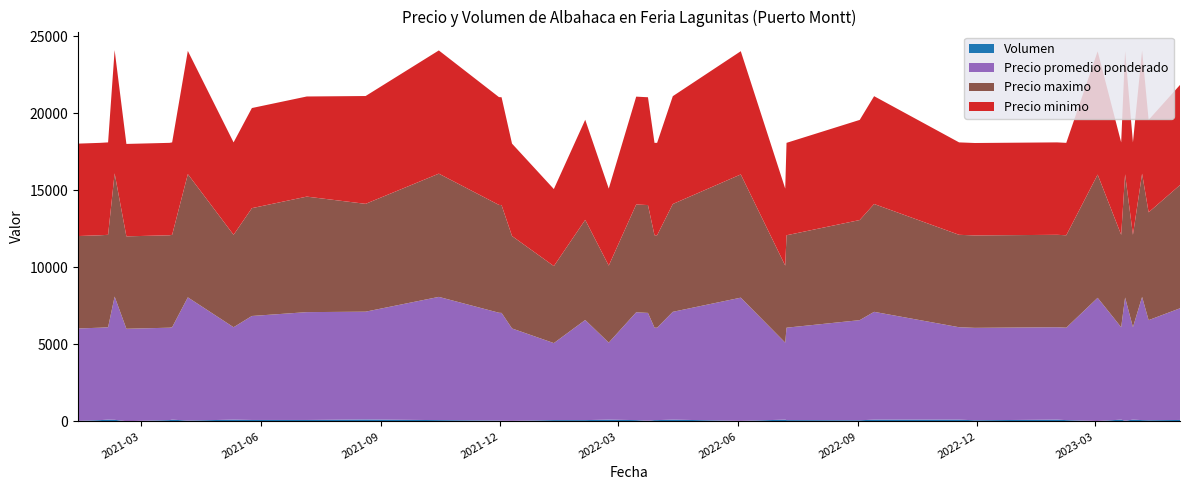

Reading right to left, what are all the values shown in this chart?

Precio minimo: 6500	6000	8000	6000	8000	6000	8000	6000	6000	6000	6000	7000	6500	6000	5000	8000	7000	6000	6000	7000	7000	5000	6500	5000	6000	7000	7000	8000	7000	6500	6500	6000	8000	6000	6000	6000	8000	6000	6000	6000
Precio maximo: 8000	7000	8000	6000	8000	6000	8000	6000	6000	6000	6000	7000	6500	6000	5000	8000	7000	6000	6000	7000	7000	5000	6500	5000	6000	7000	7000	8000	7000	7500	7000	6000	8000	6000	6000	6000	8000	6000	6000	6000
Precio promedio ponderado: 7250	6500	8000	6000	8000	6000	8000	6000	6000	6000	6000	7000	6500	6000	5000	8000	7000	6000	6000	7000	7000	5000	6500	5000	6000	7000	7000	8000	7000	7000	6750	6000	8000	6000	6000	6000	8000	6000	6000	6000
Volumen: 100	80	90	120	50	120	30	90	120	80	120	120	80	90	120	40	120	90	90	50	90	120	90	90	40	50	60	90	130	100	100	120	60	120	90	20	110	120	90	40